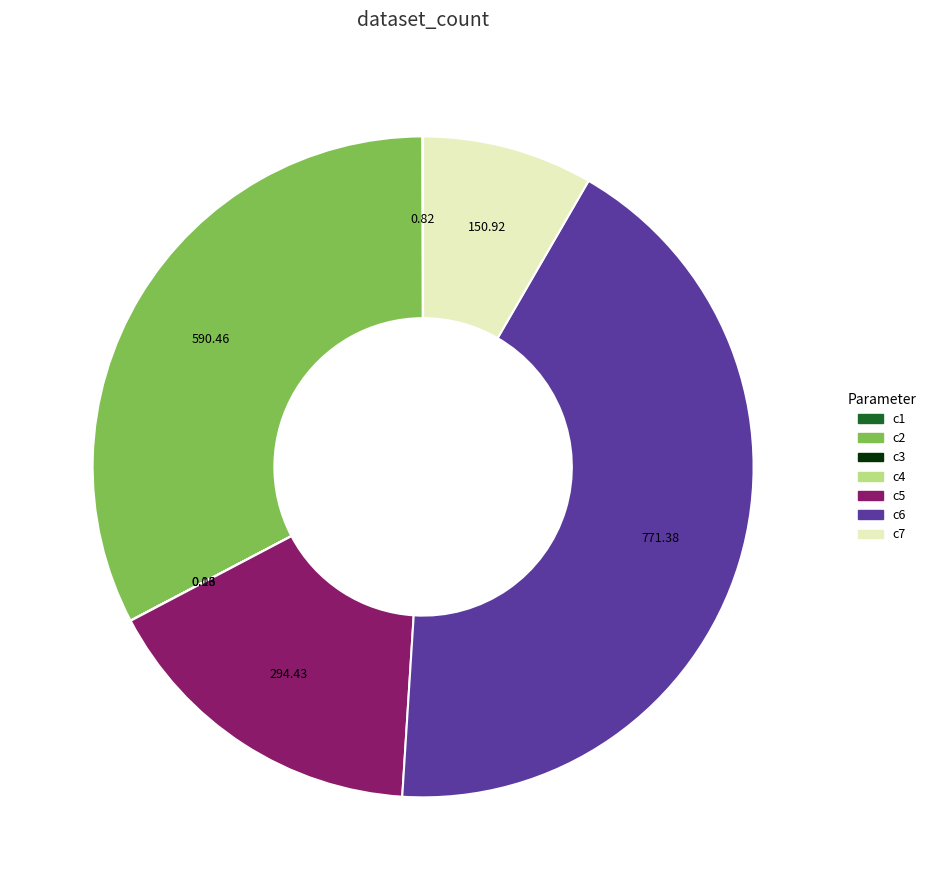

Do c2 and c5 together represent more than half of the pie?

No